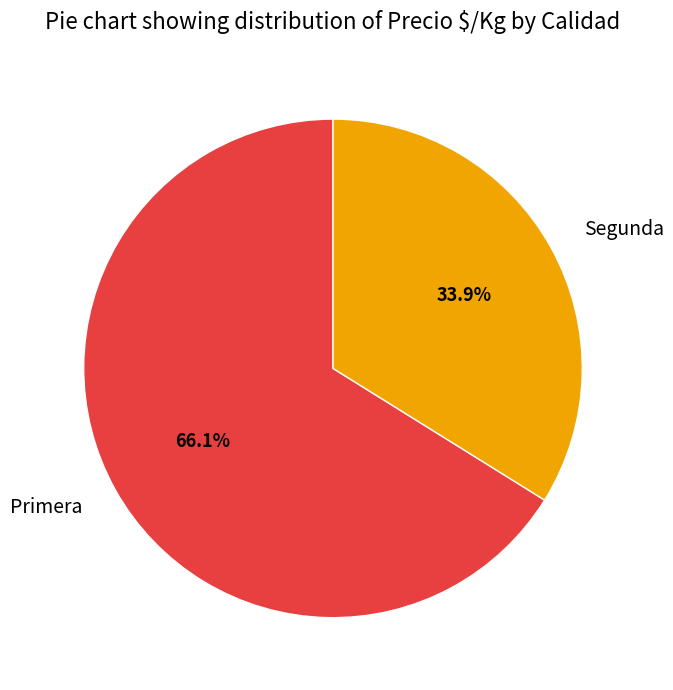

Count the number of slices in the pie.

2